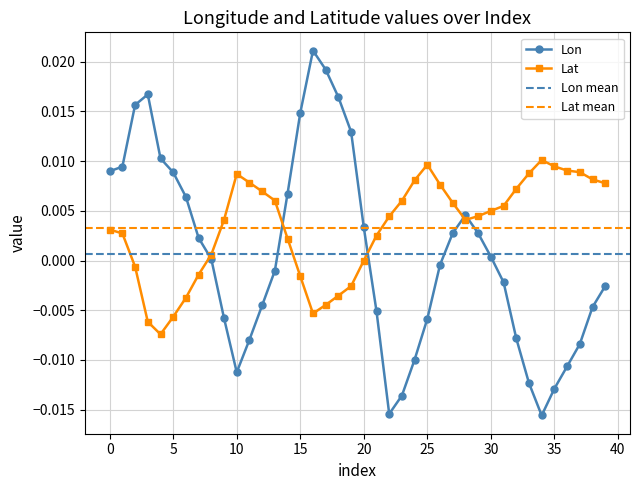

Is this an area chart (filled region under the line)?

No